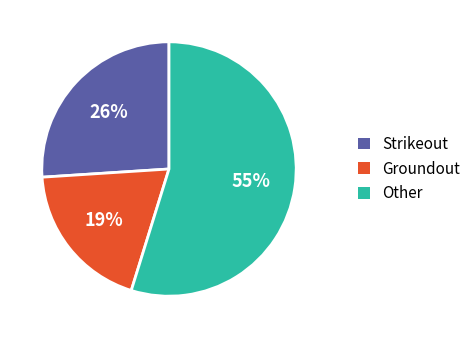

Rank the categories by value from highest to lowest.

Other, Strikeout, Groundout